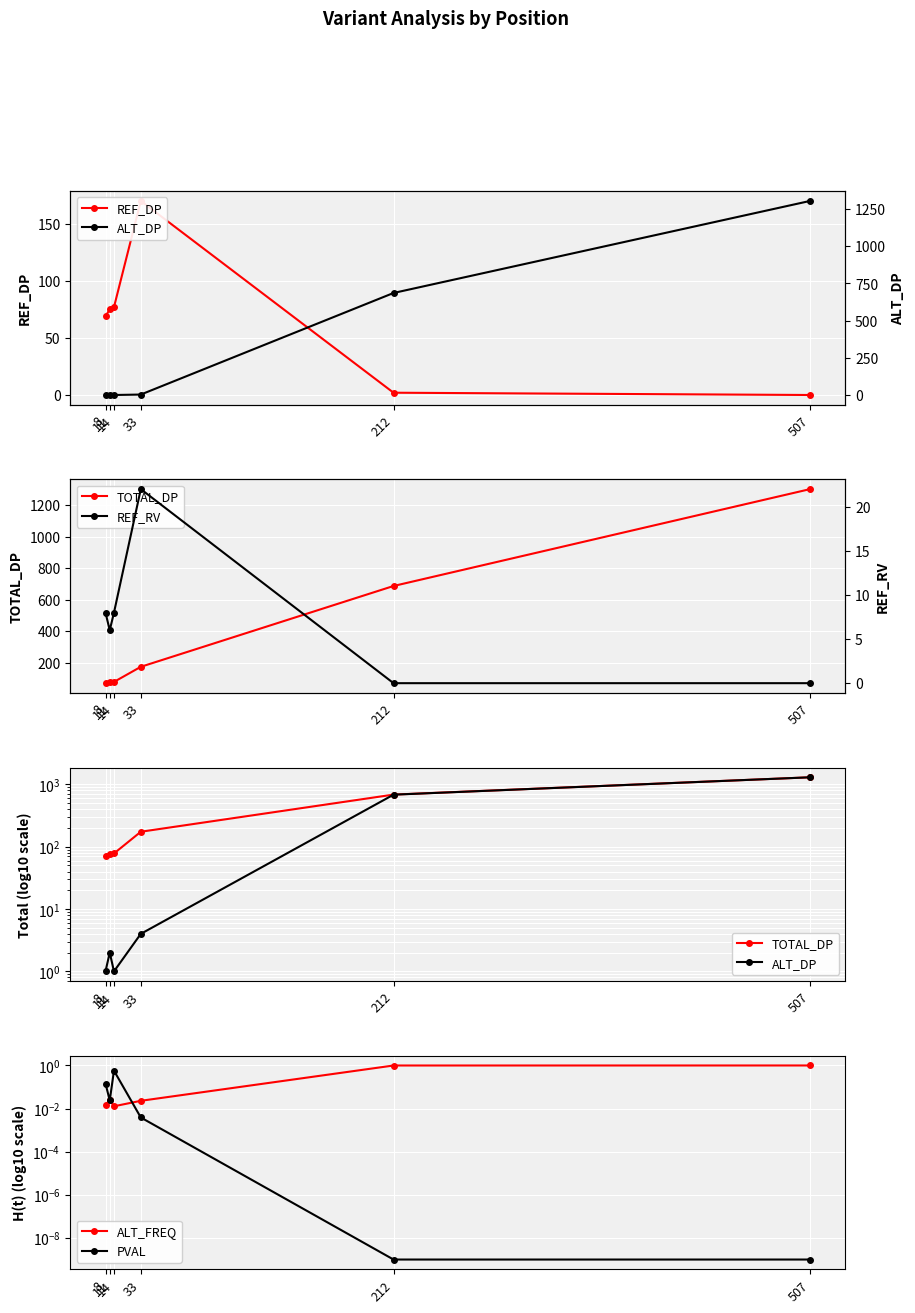

Which series has the largest total across all categories?

TOTAL_DP